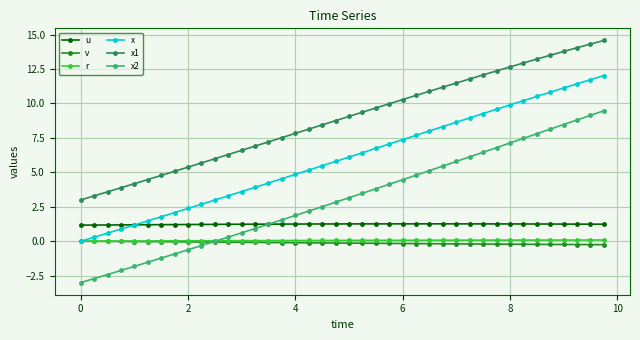

At how many categories does at least one series exceed 5?

33